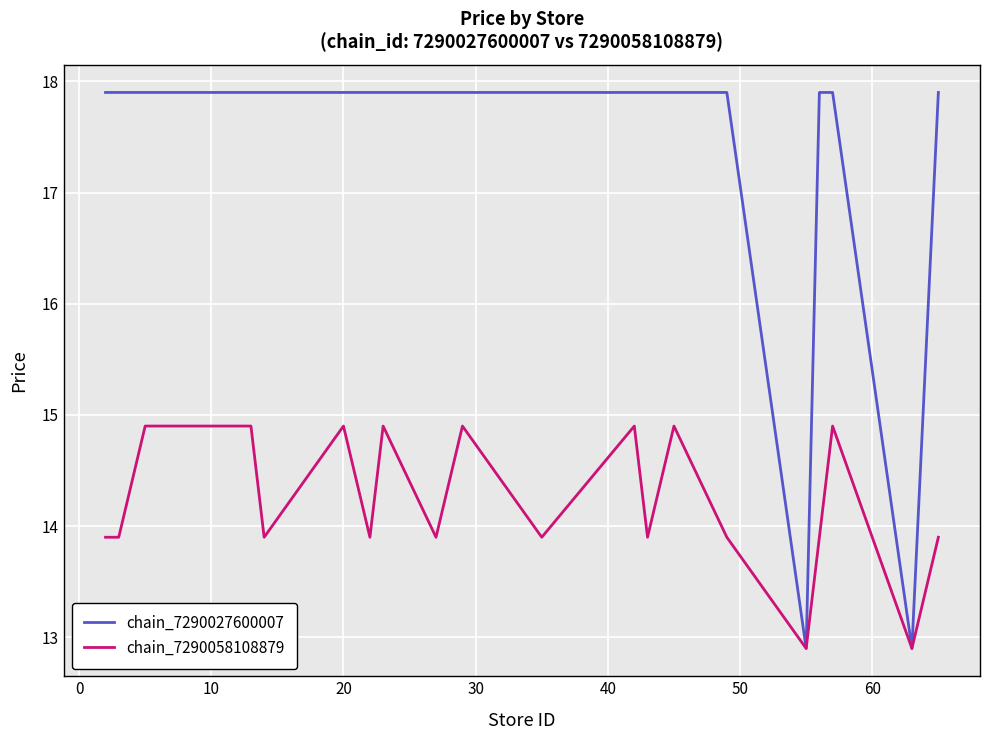

Rank the series by their maximum value, from lowest to highest.

chain_7290058108879, chain_7290027600007